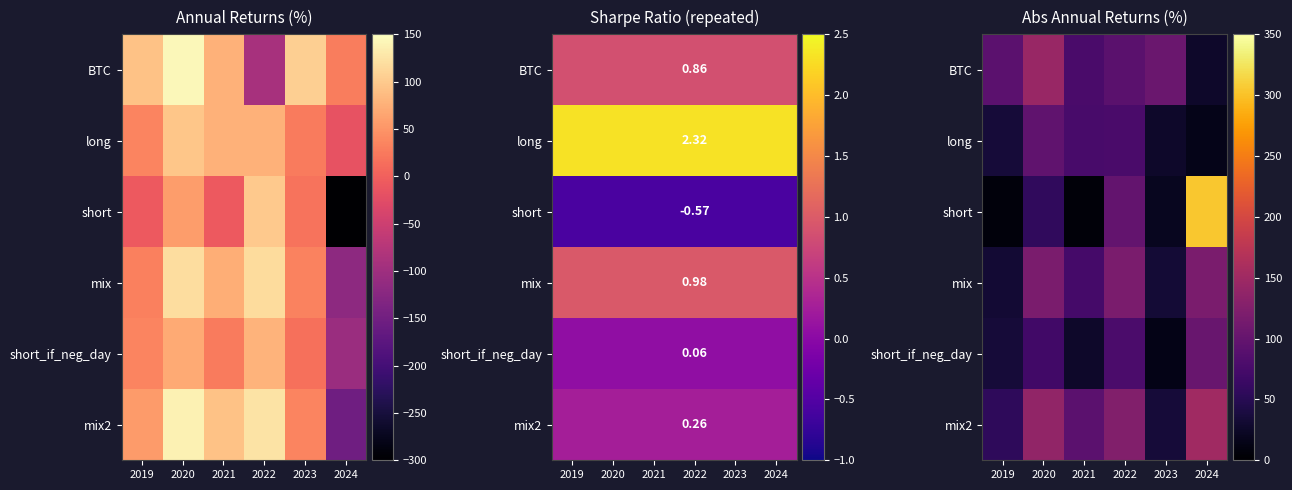

What is the average value of the mix2 series?

99.5